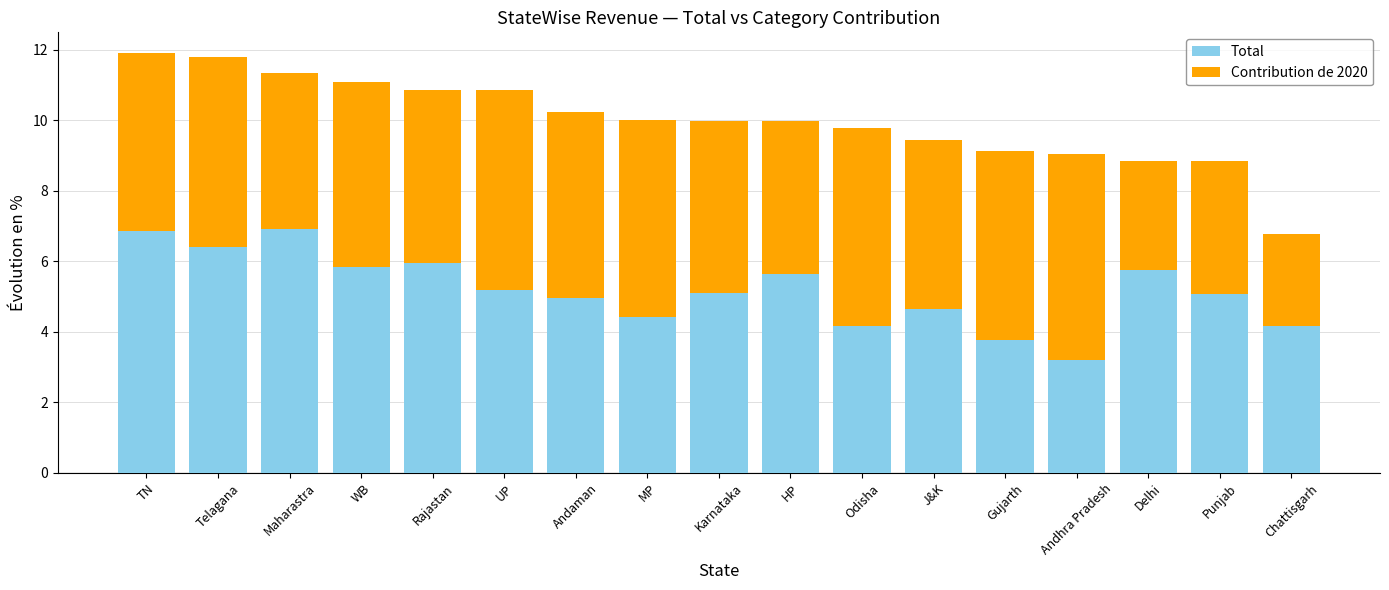

Are the bars grouped side by side (vs. stacked)?

No